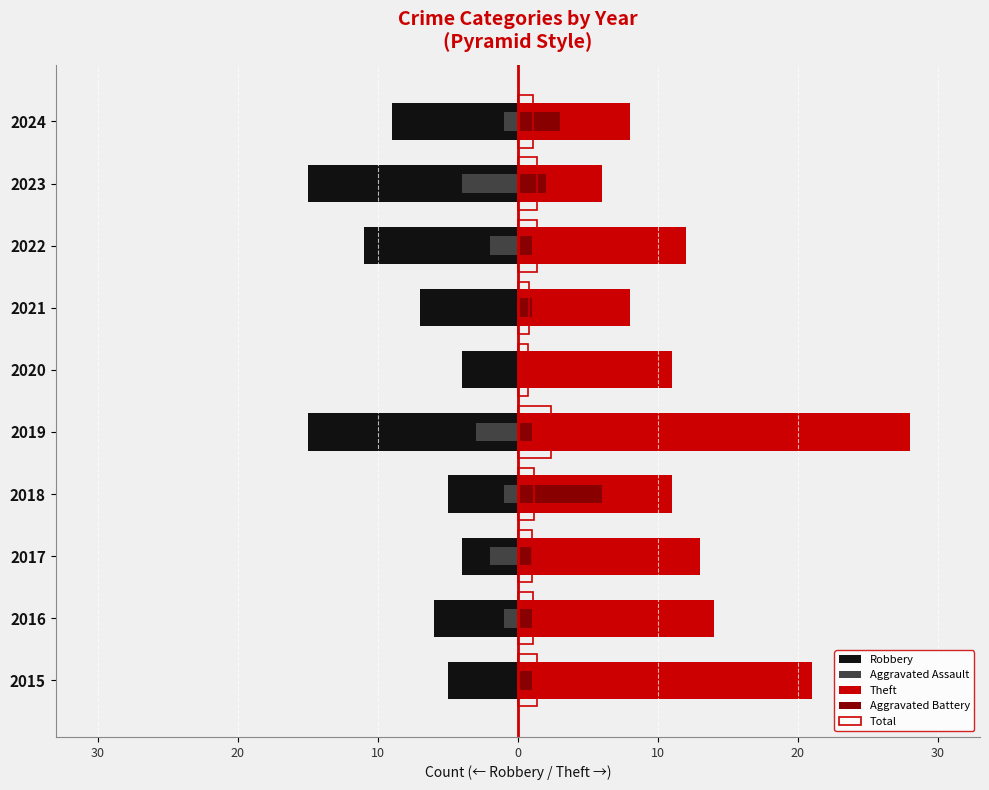

How many groups of bars are there?

10